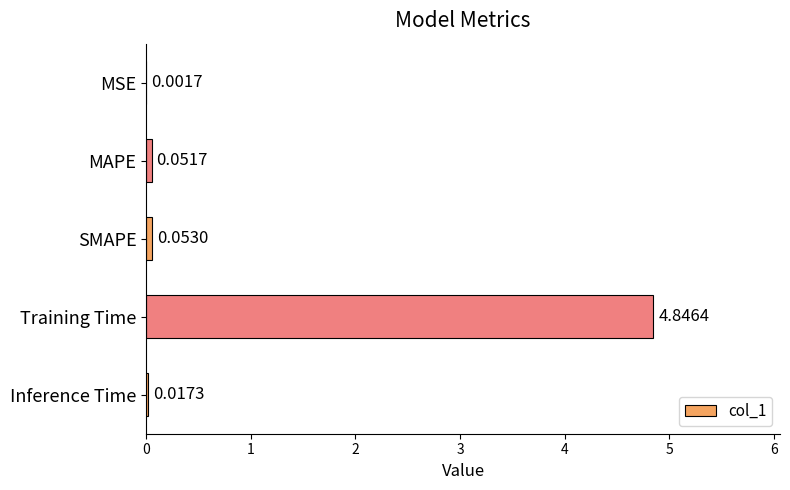

Which category has the highest value across all series?

Training Time